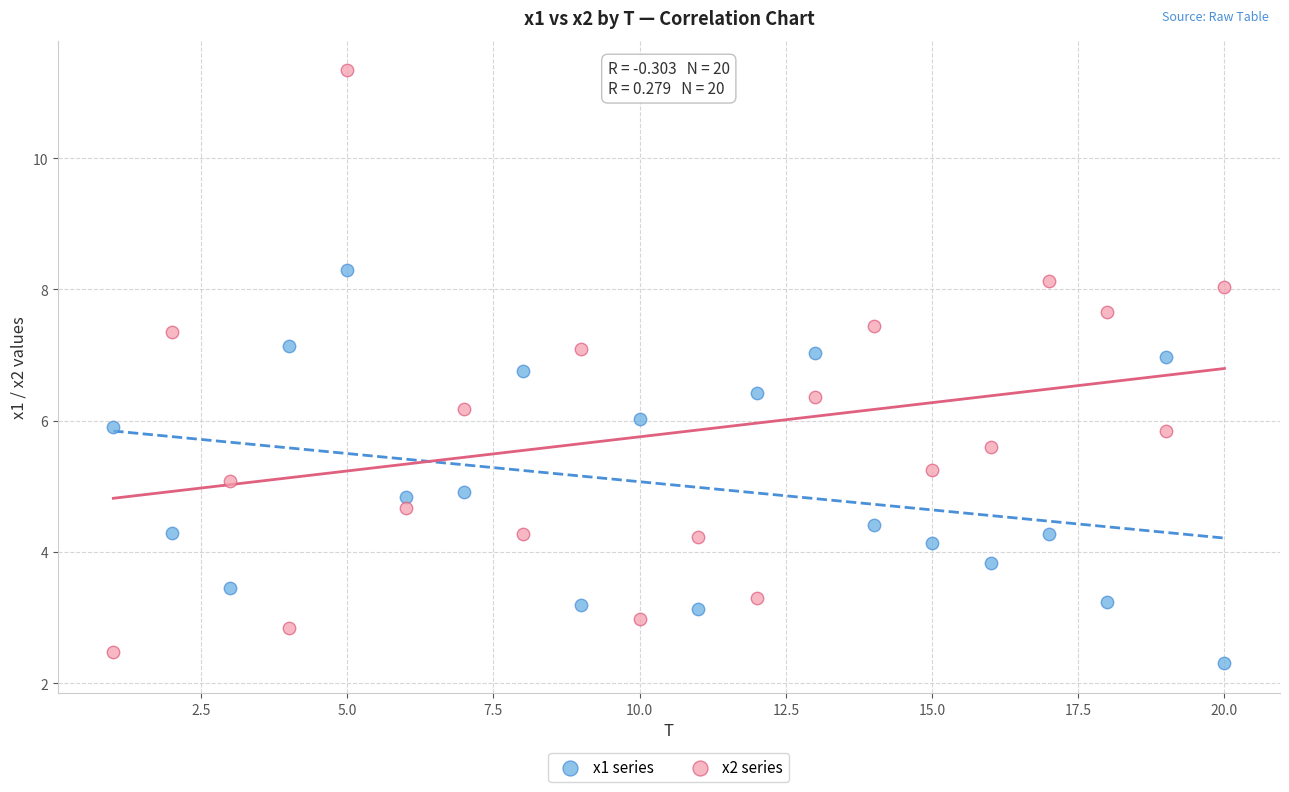

Across all data points, what is the range of X values (max minus min)?

19.0